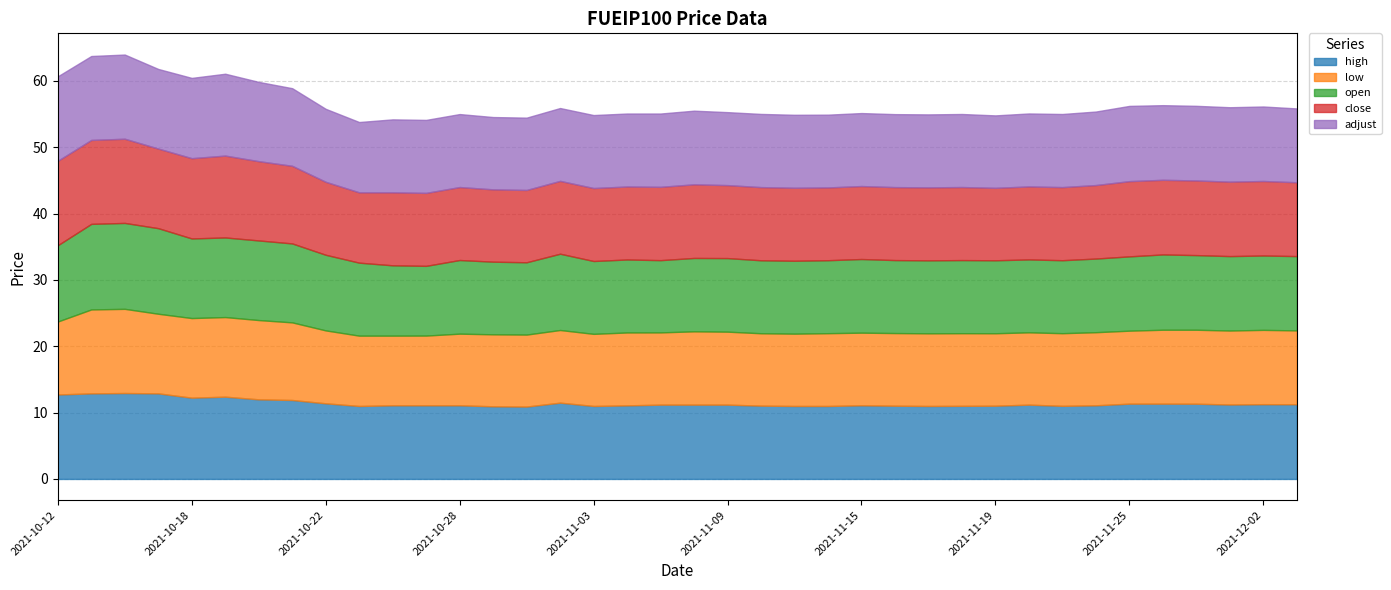

What is the difference between the maximum and second lowest values in the low series?

2.2